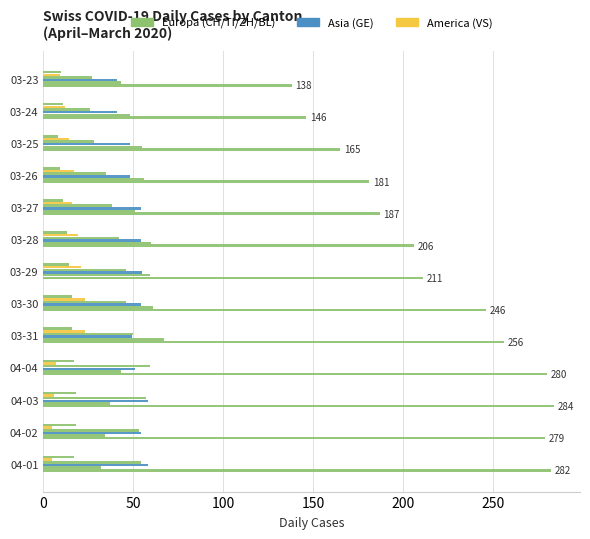

Count the number of categories in the chart.

13